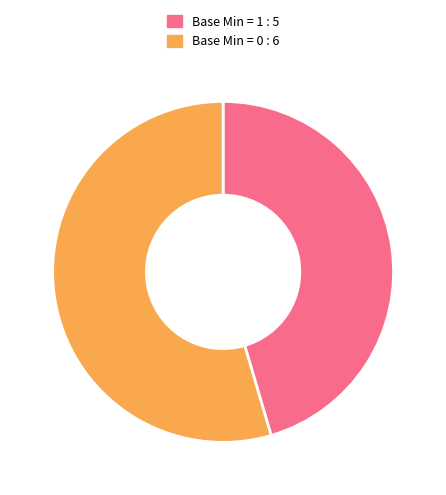

Count the number of slices in the pie.

2